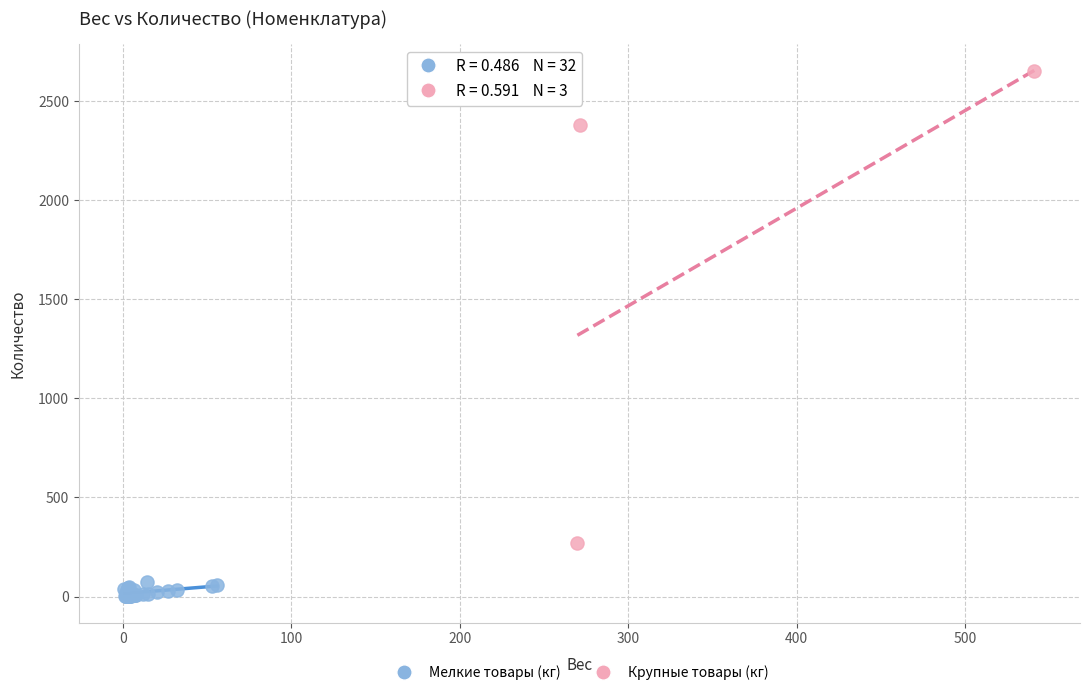

Which series has the widest spread of Y values?

Крупные товары (кг)